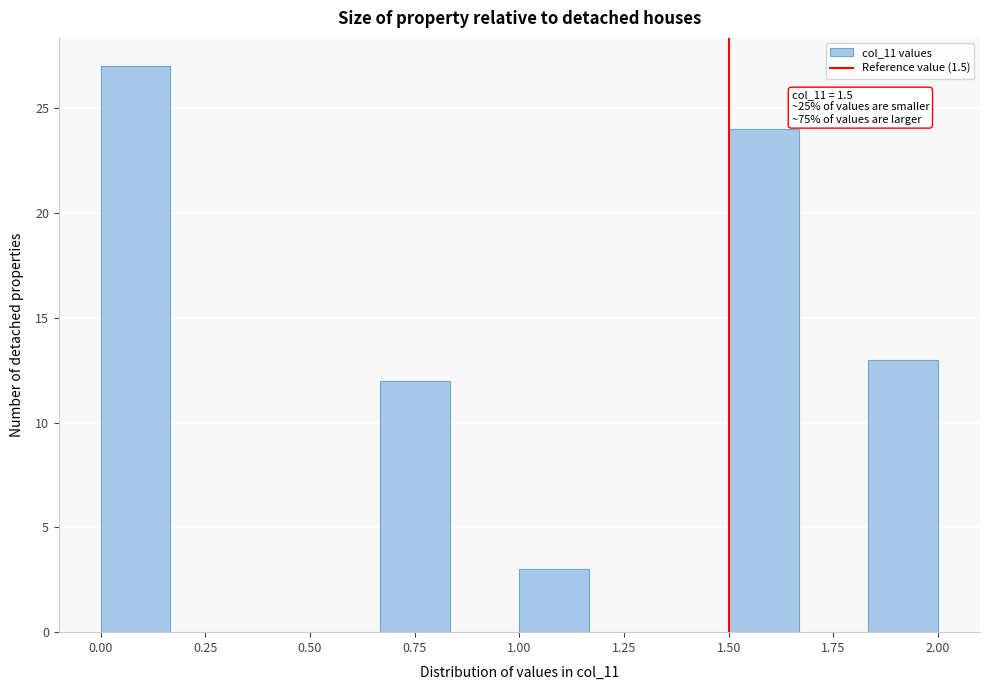

Around what value on the x-axis is the tallest bar? Give the approximate position of its centre, as read against the axis.

0.10